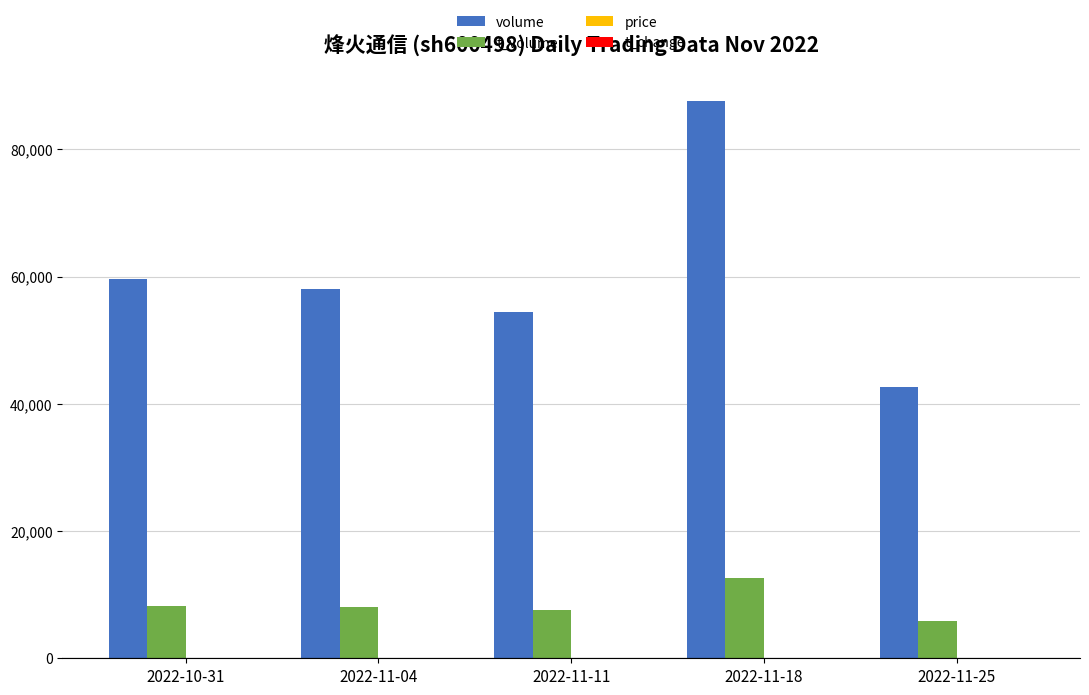

The value of t_volume at 2022-11-18 is 7356.0. True or false?

False